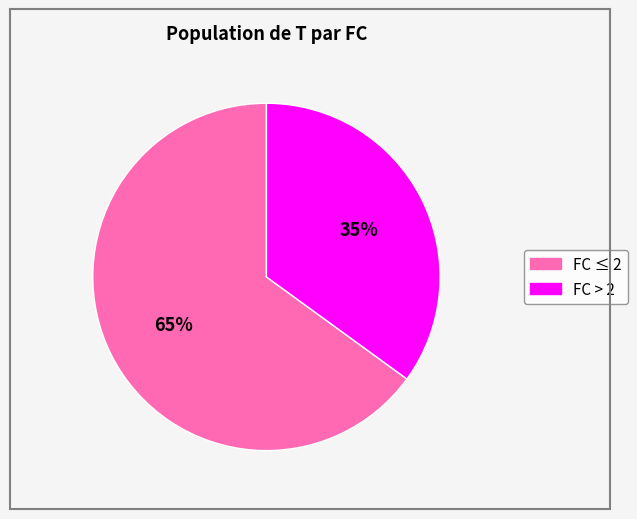

Does any single category account for the majority?

Yes